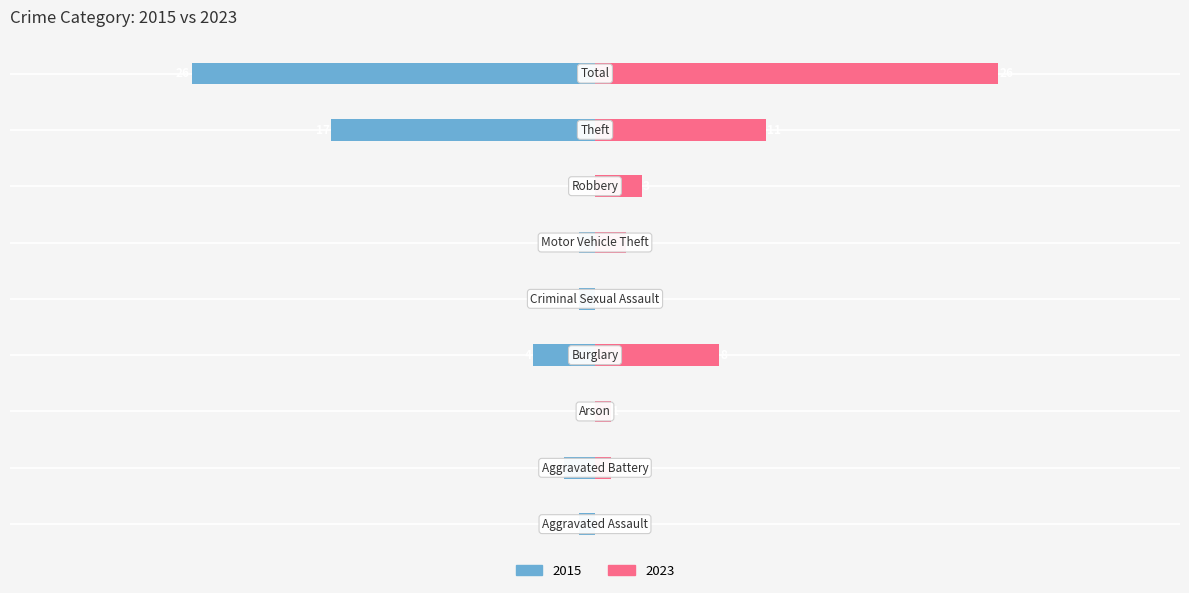

Which series has the largest total across all categories?

2023